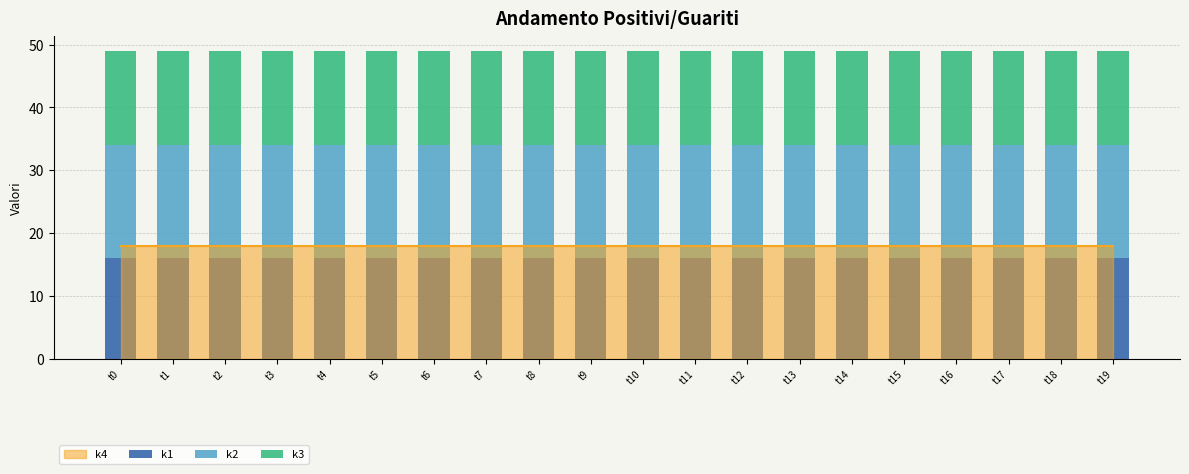

What is the highest value of the k1 series?

16